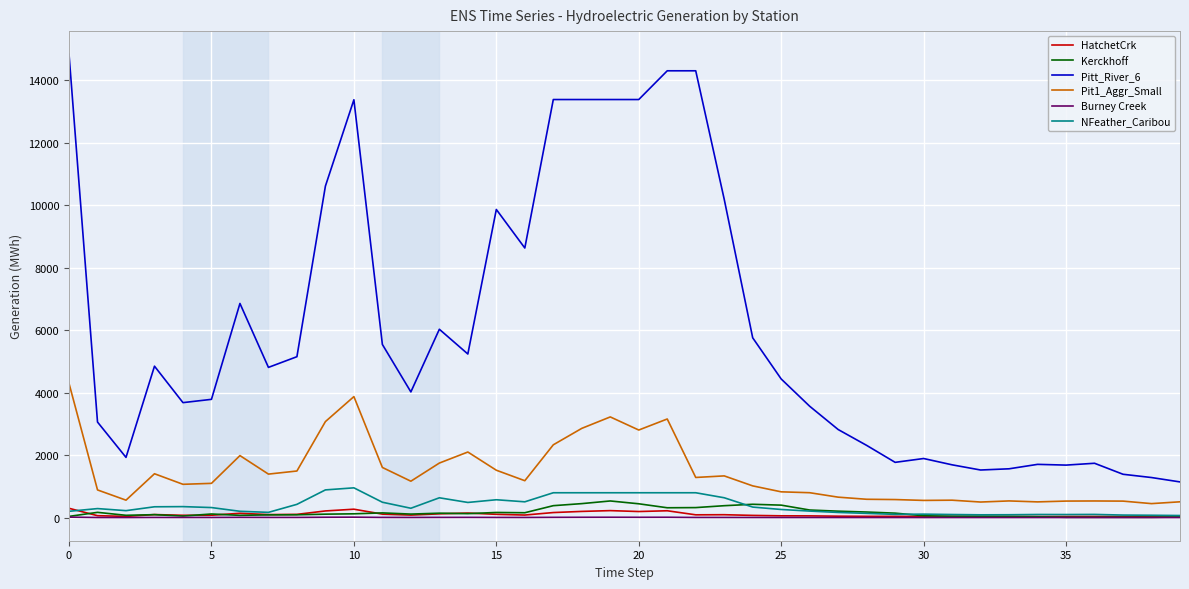

What is the maximum value shown in the chart?

14832.3